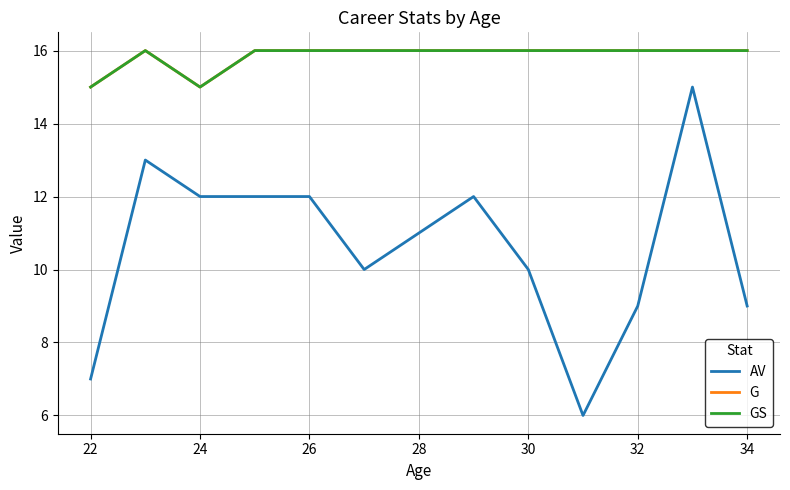

Does the chart display data point markers on the line(s)?

No